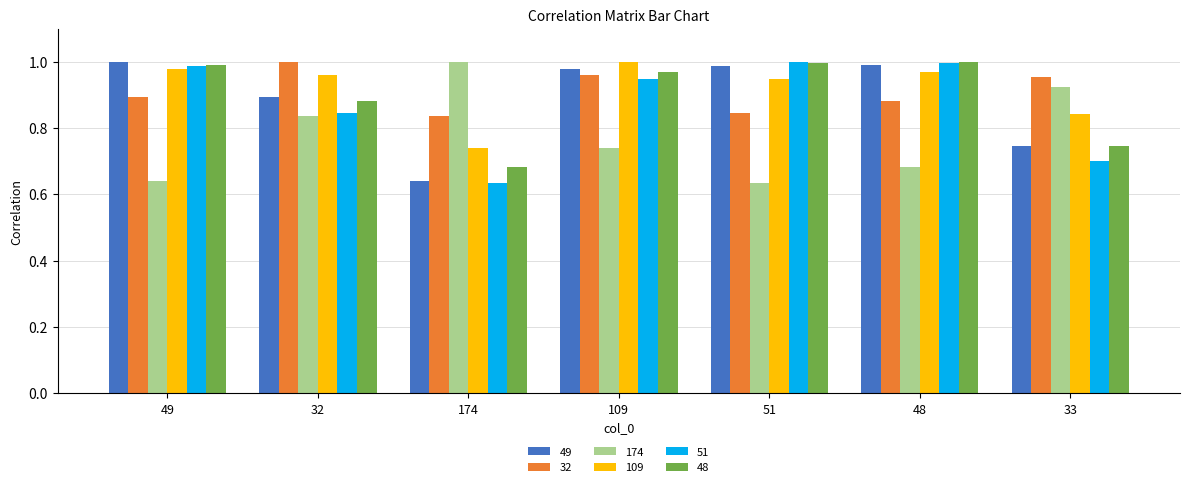

Which category has the lowest value in the 51 series?

174